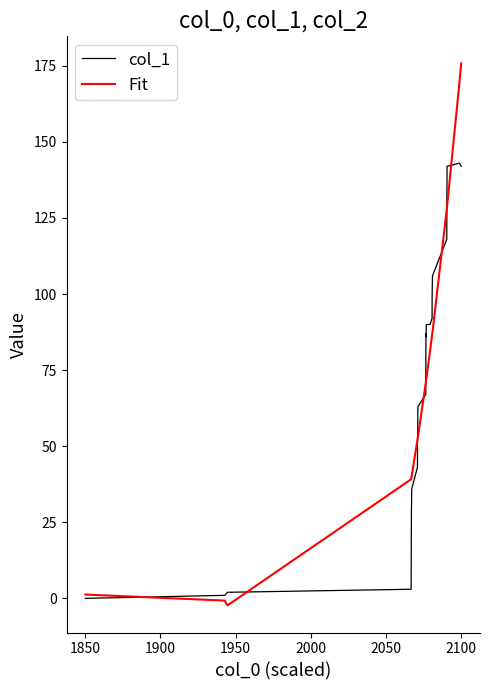

Which series has the widest spread of values?

Fit